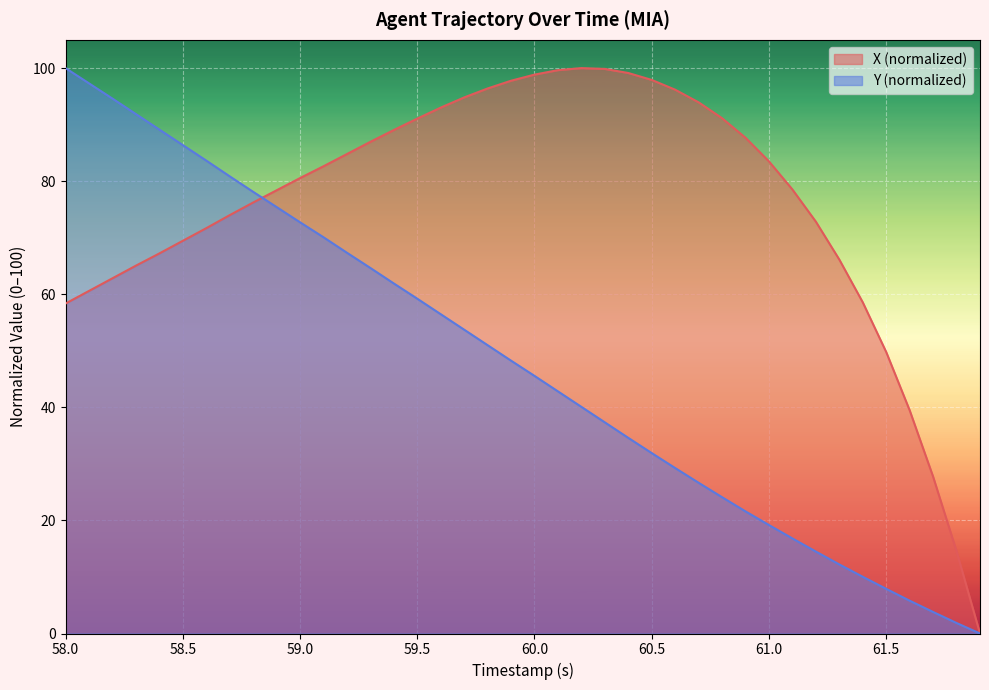

What is the total value across all series at 59.5?

150.3